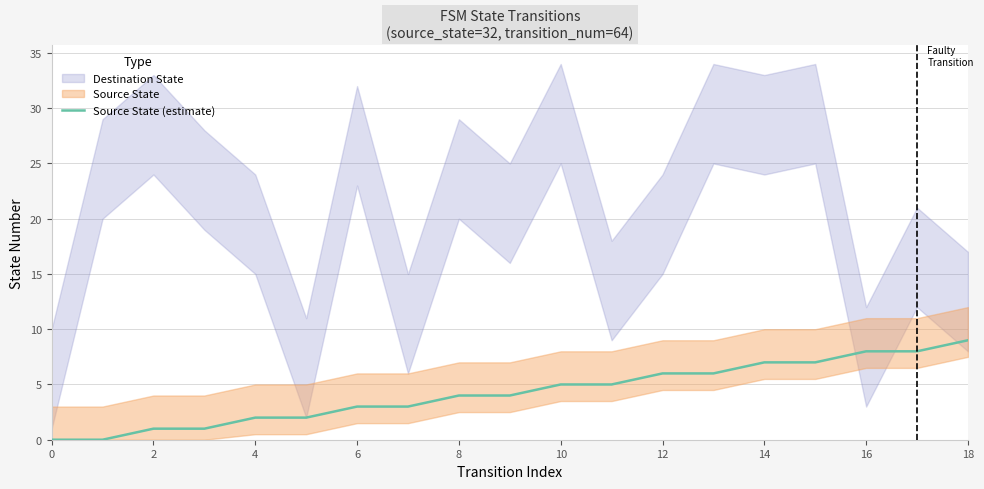

Does the chart display data point markers on the line(s)?

No